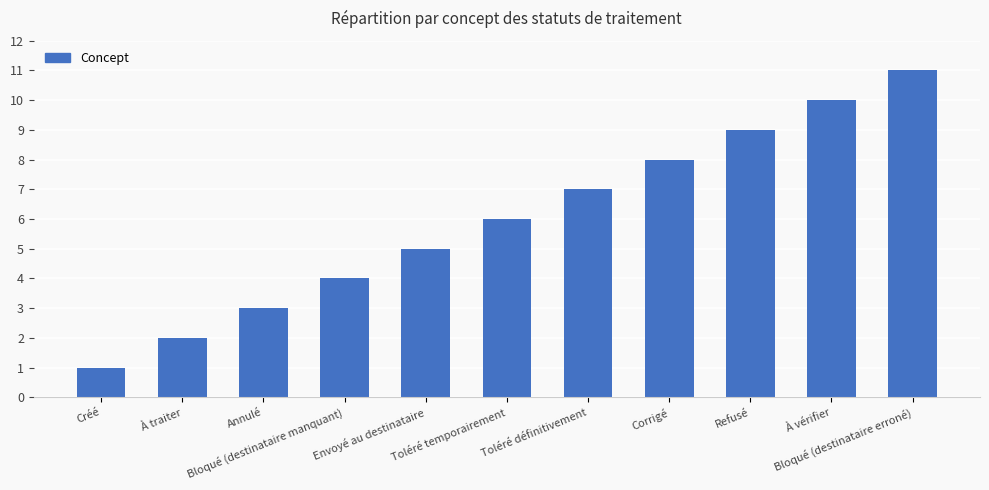

Are the bars horizontal?

No